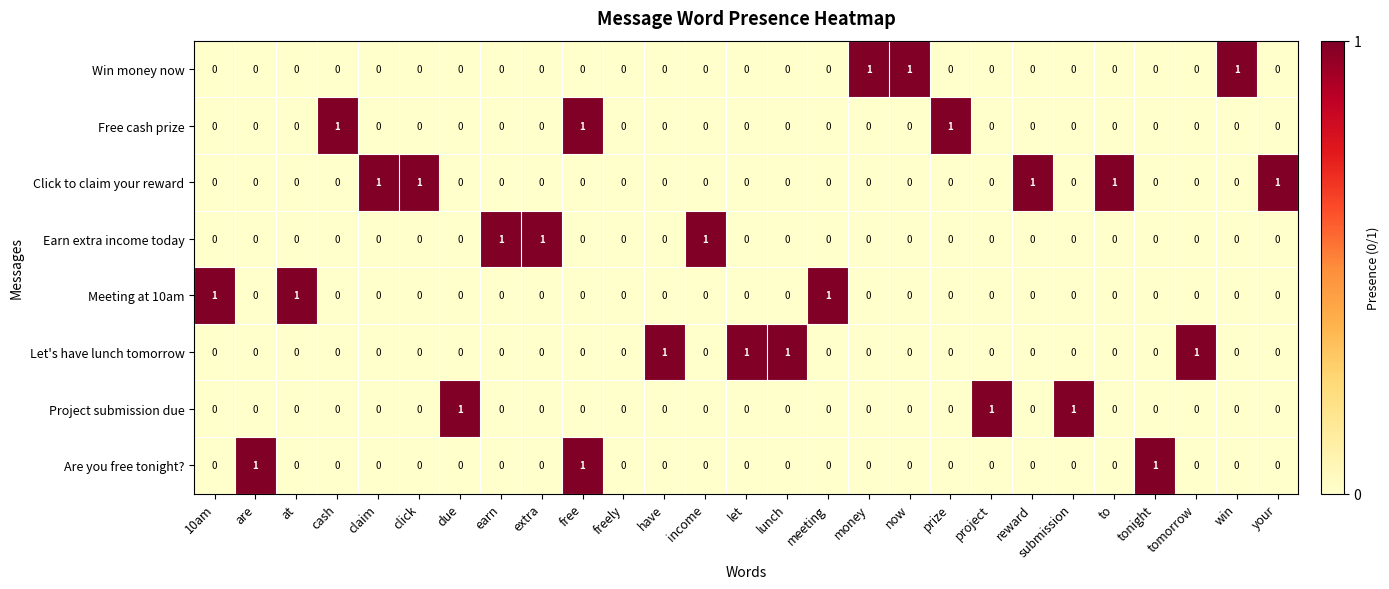

What is the greatest value displayed?

1